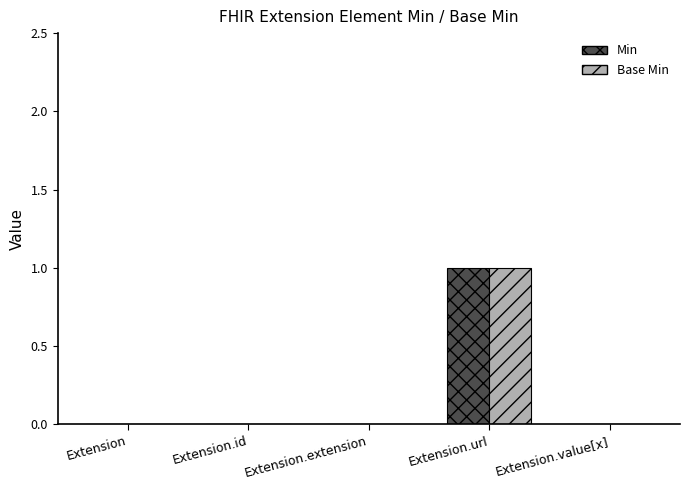

The value of Min at Extension.url is 1. True or false?

True